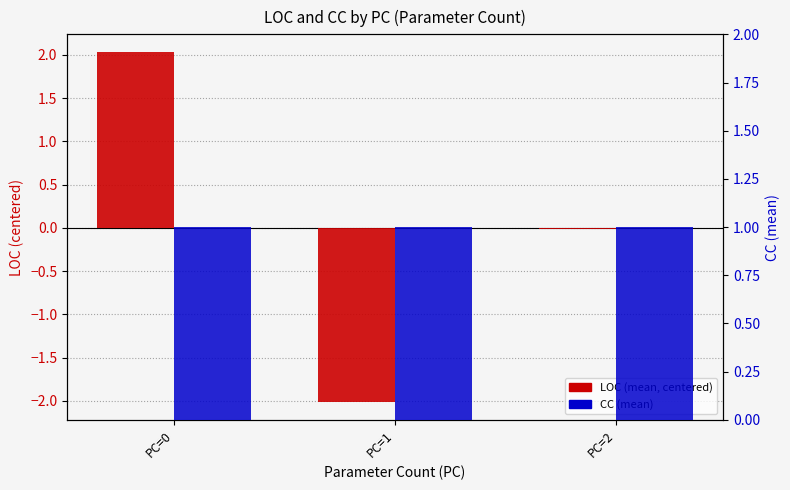

How many groups of bars are there?

3